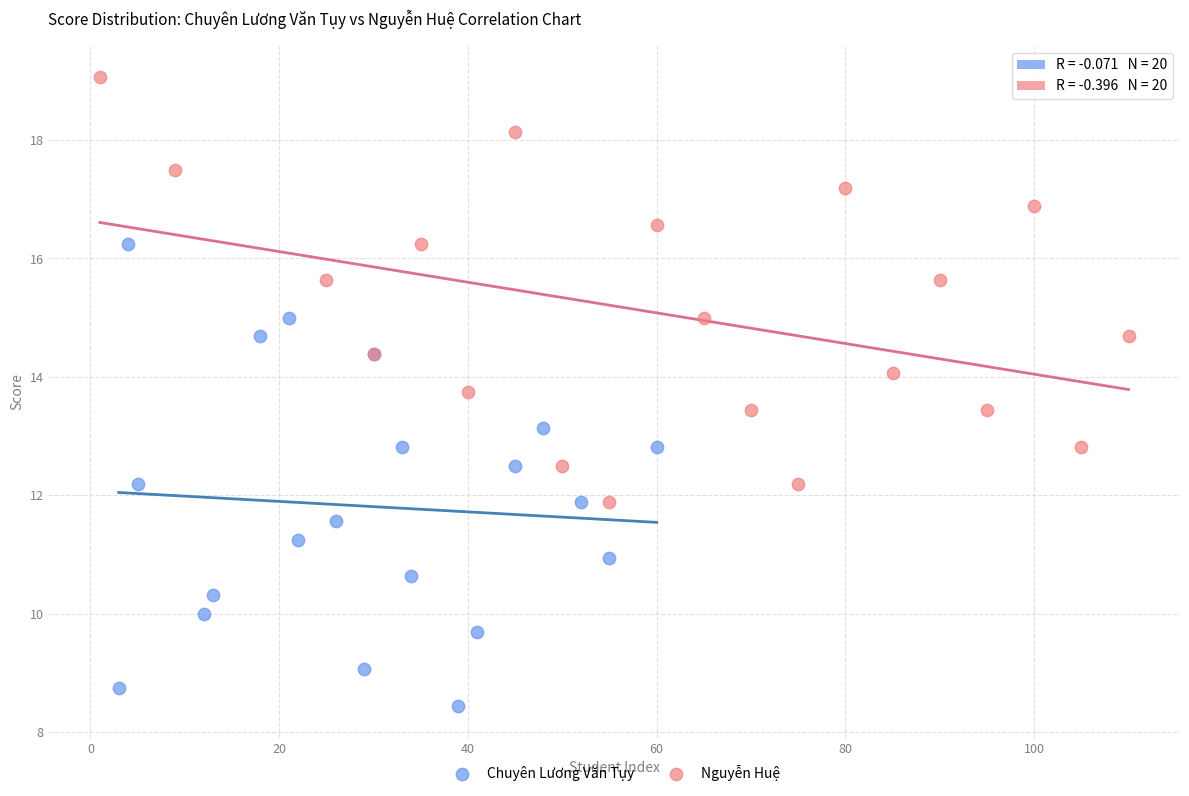

Which series contains the highest Y value?

Nguyễn Huệ